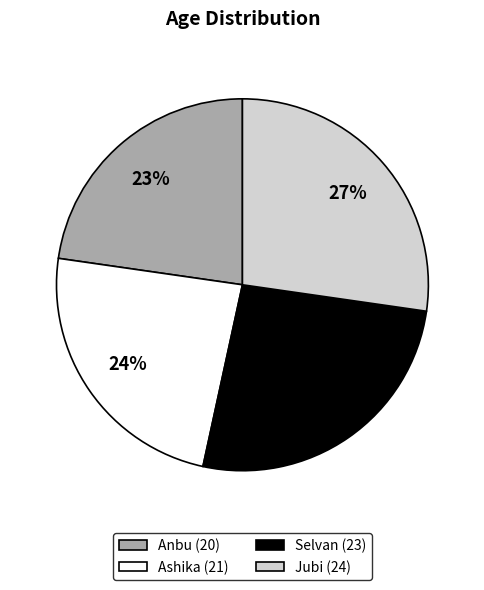

What is the smallest slice in the pie chart?

Anbu